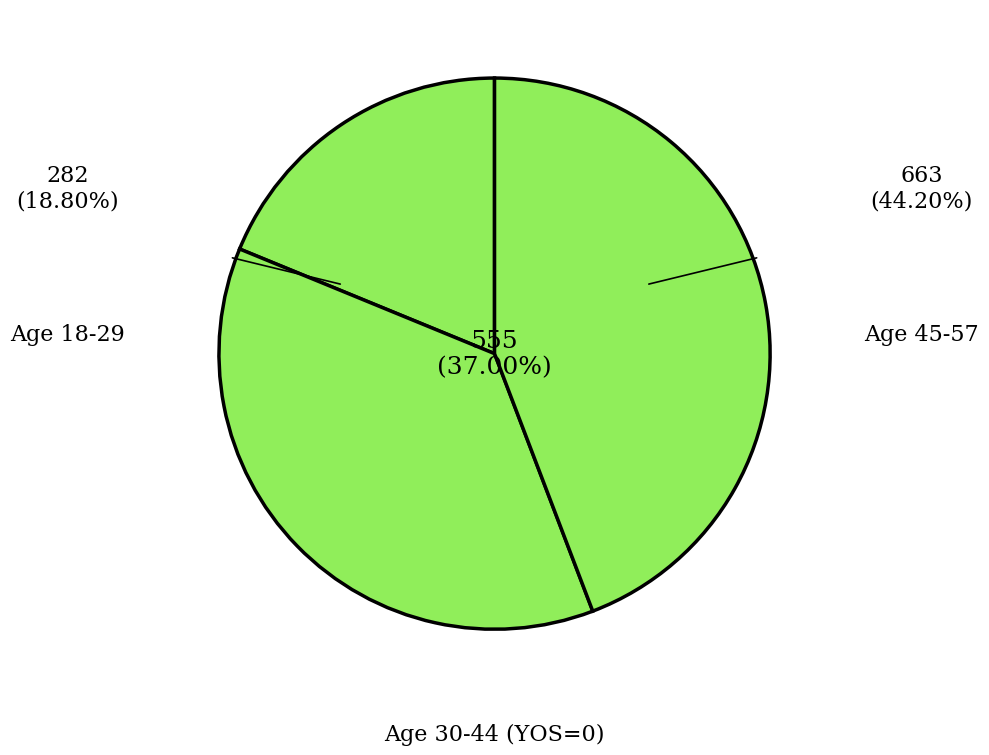

Is it true that 0 is 10% of the pie?

False